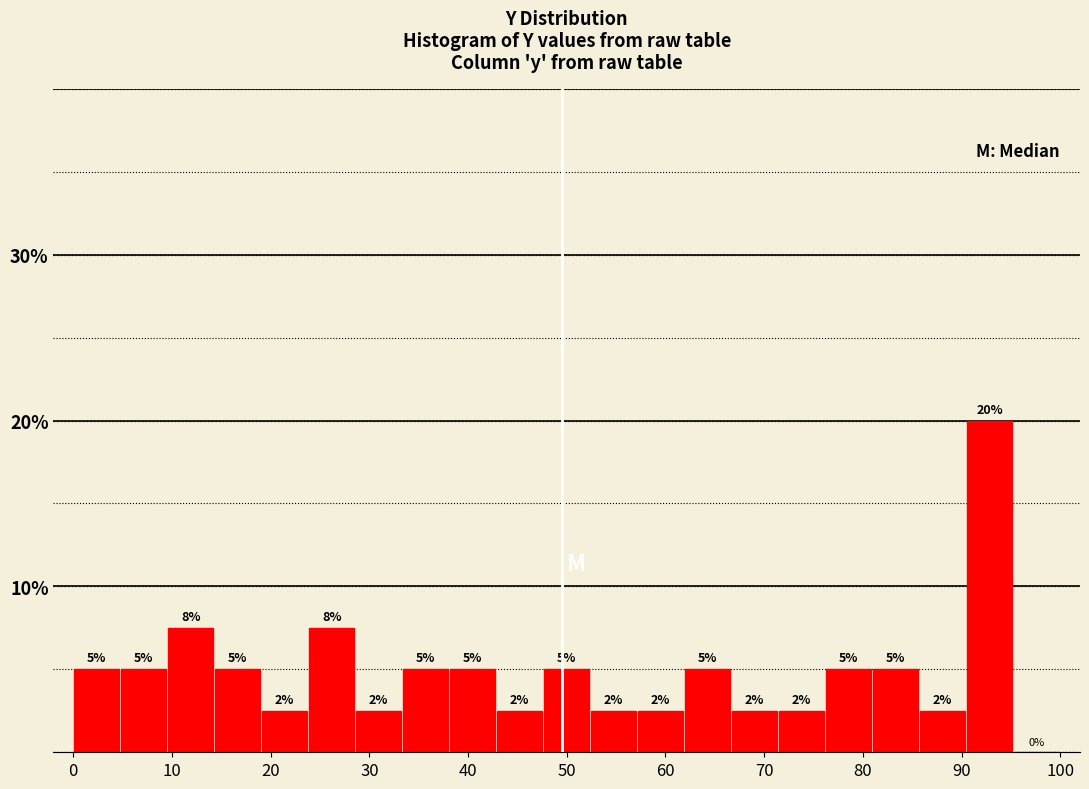

Over which range of the x-axis is the bar tallest?

90 to 95